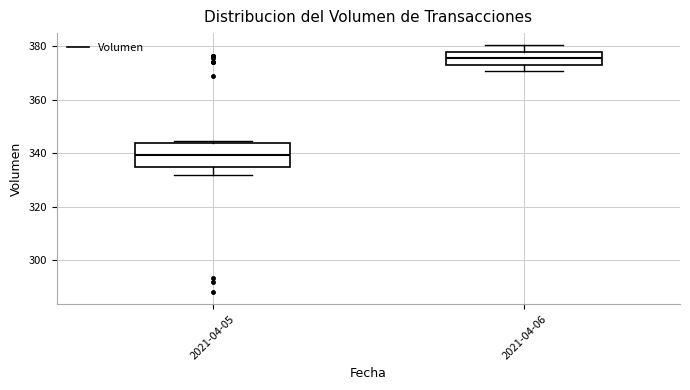

Reading left to right, transcribe this box plot: for each box, give where its median line is, the range the box spans, and where its two whiskers end, as read against the y-axis. The values are not printed on the chart, so give them approximately, as read against the axis.

2021-04-05: median 340, box 334 to 344, whiskers 332 to 344
2021-04-06: median 376, box 374 to 378, whiskers 370 to 380